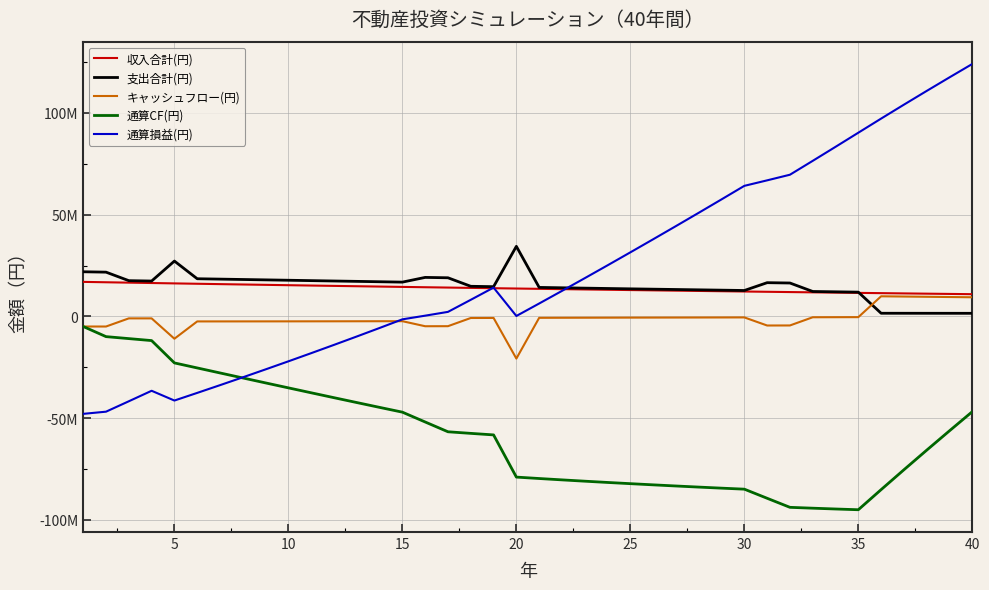

What are all the series names shown in the legend?

収入合計(円), 支出合計(円), キャッシュフロー(円), 通算CF(円), 通算損益(円)